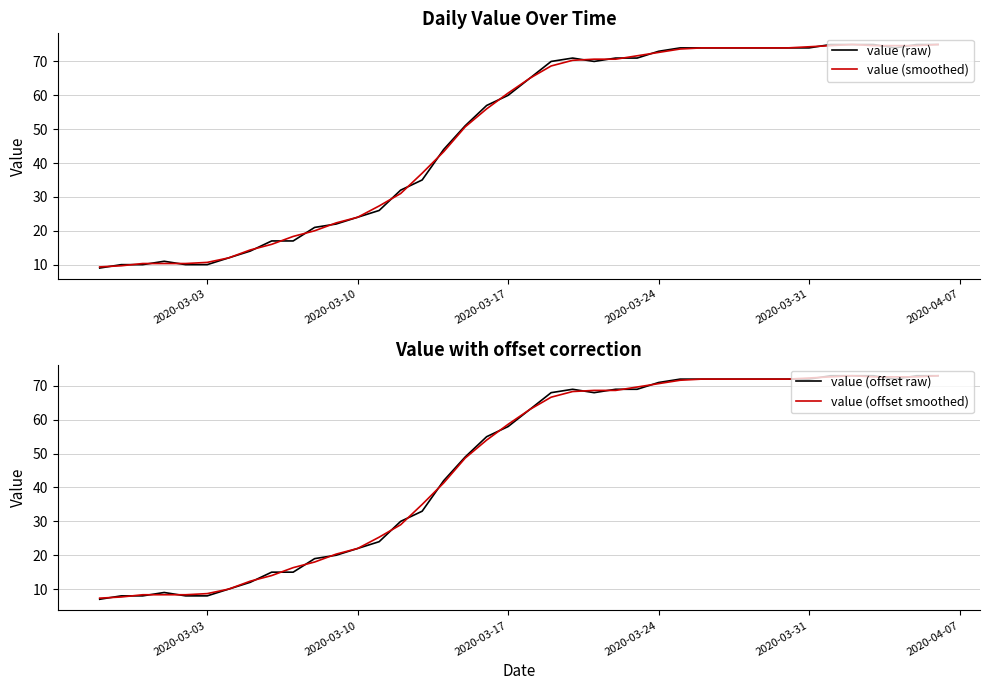

What is the value of the value (smoothed) point at the 16th from the left?

37.0